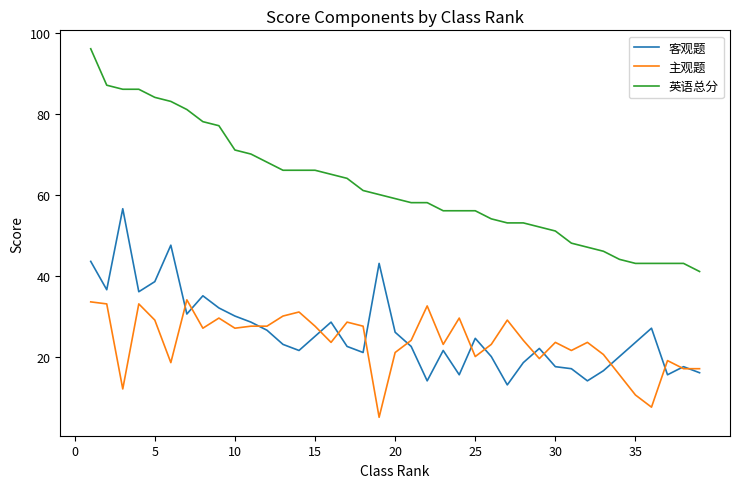

What is the minimum value for 客观题?

13.0